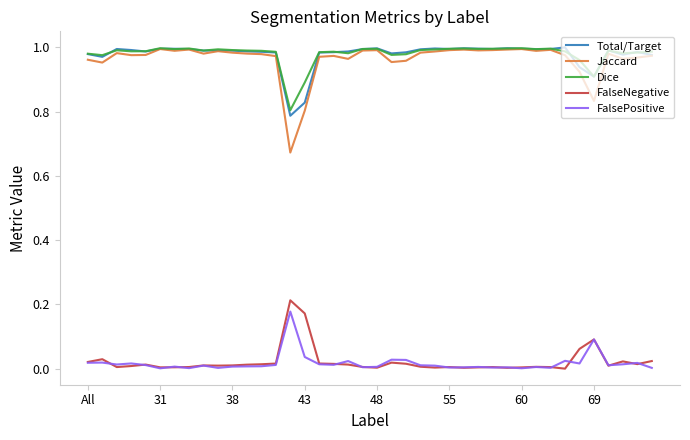

How many lines are shown in the chart?

5